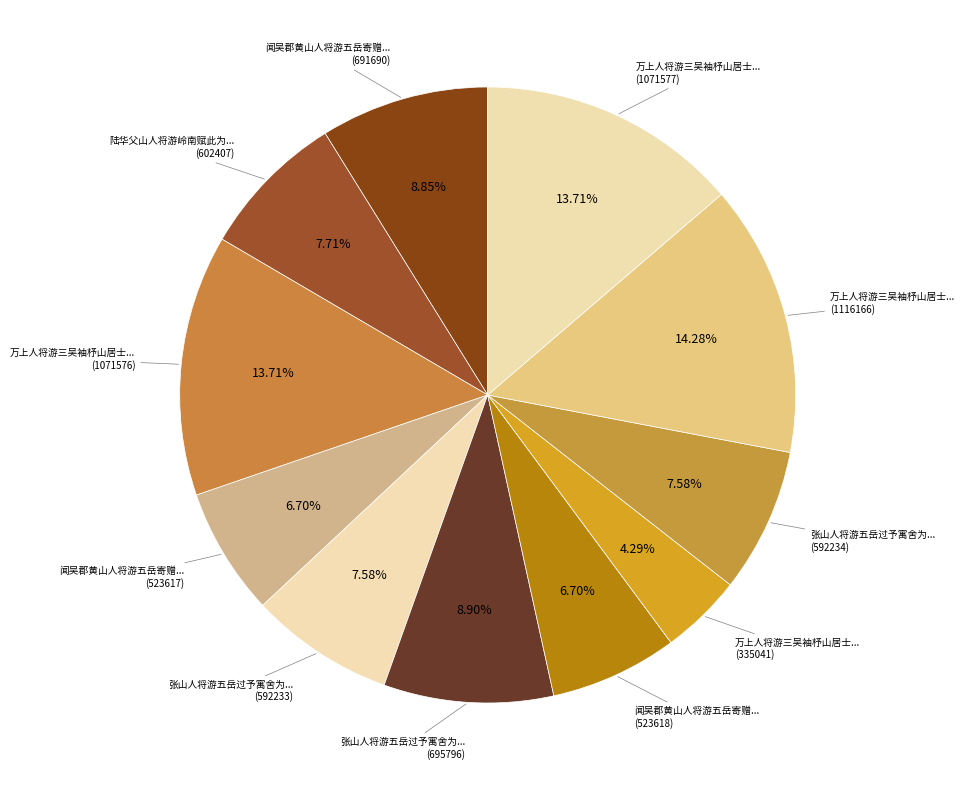

How many segments does this pie chart have?

11